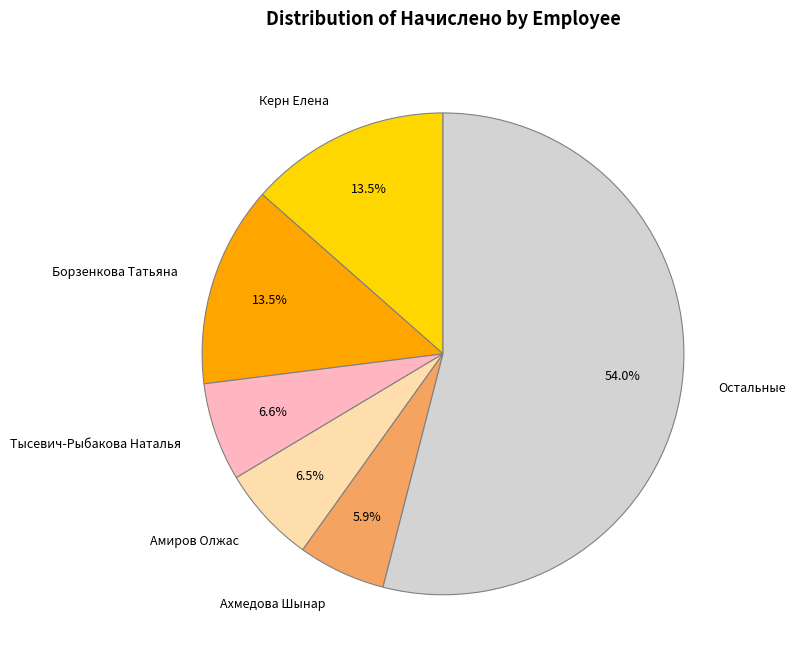

Which slice is the largest?

Остальные